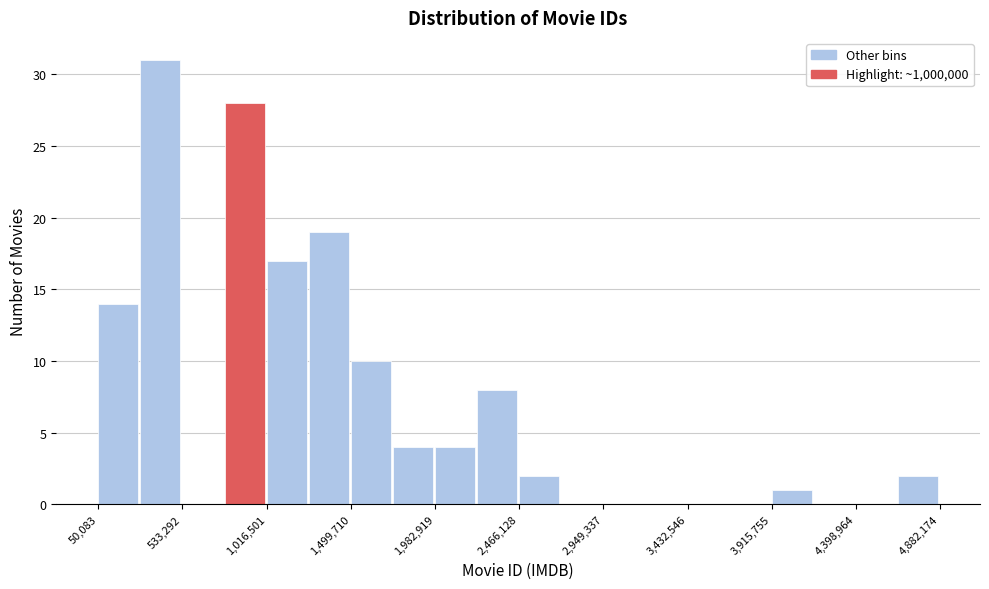

Over which range of the x-axis is the bar tallest?

300000 to 550000